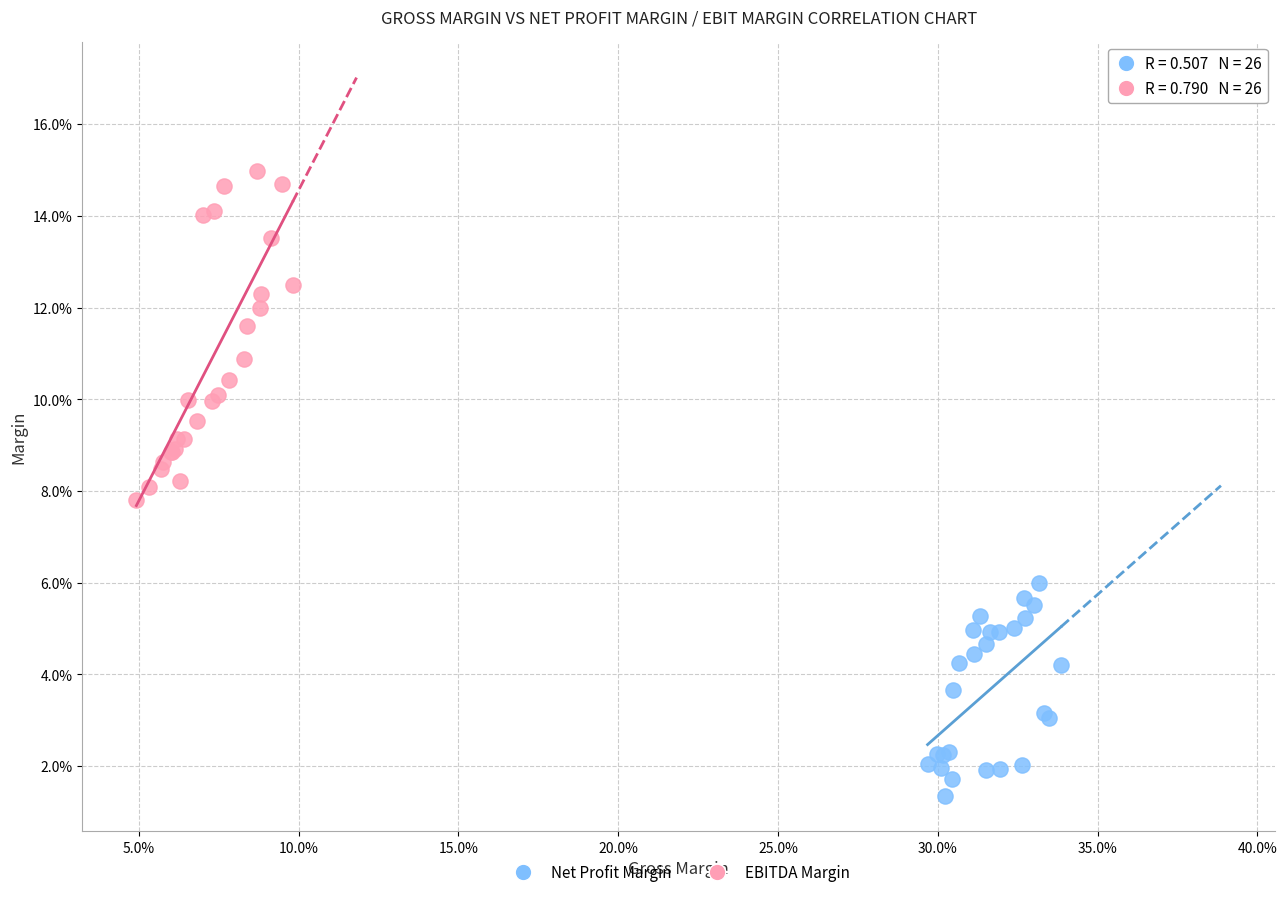

Which series contains the lowest Y value?

Net Profit Margin